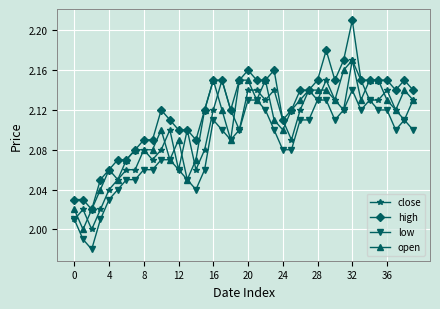

What are all the series names shown in the legend?

close, high, low, open